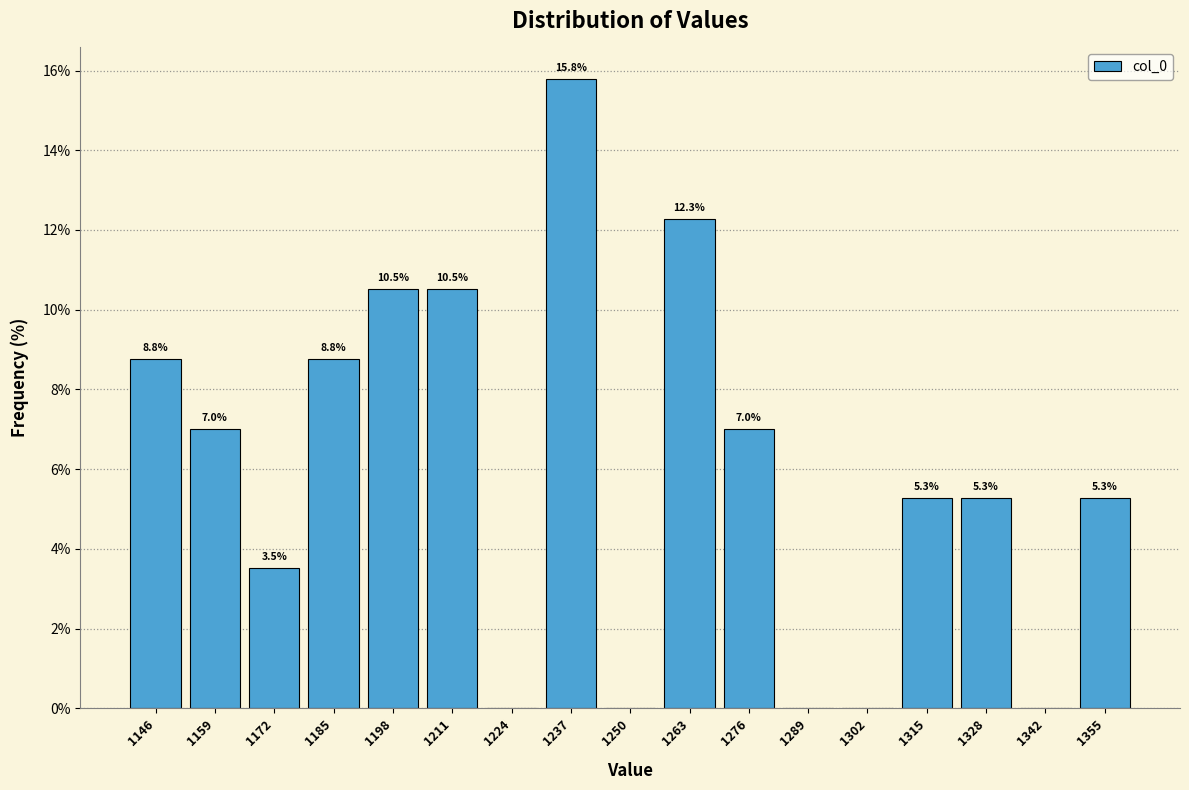

Over which range of the x-axis is the bar tallest?

1232 to 1244